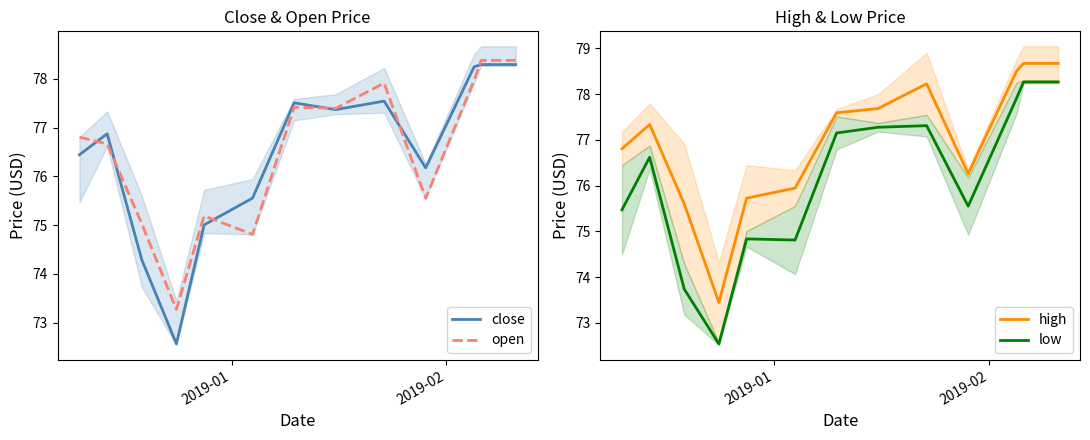

How many lines are shown in the chart?

4